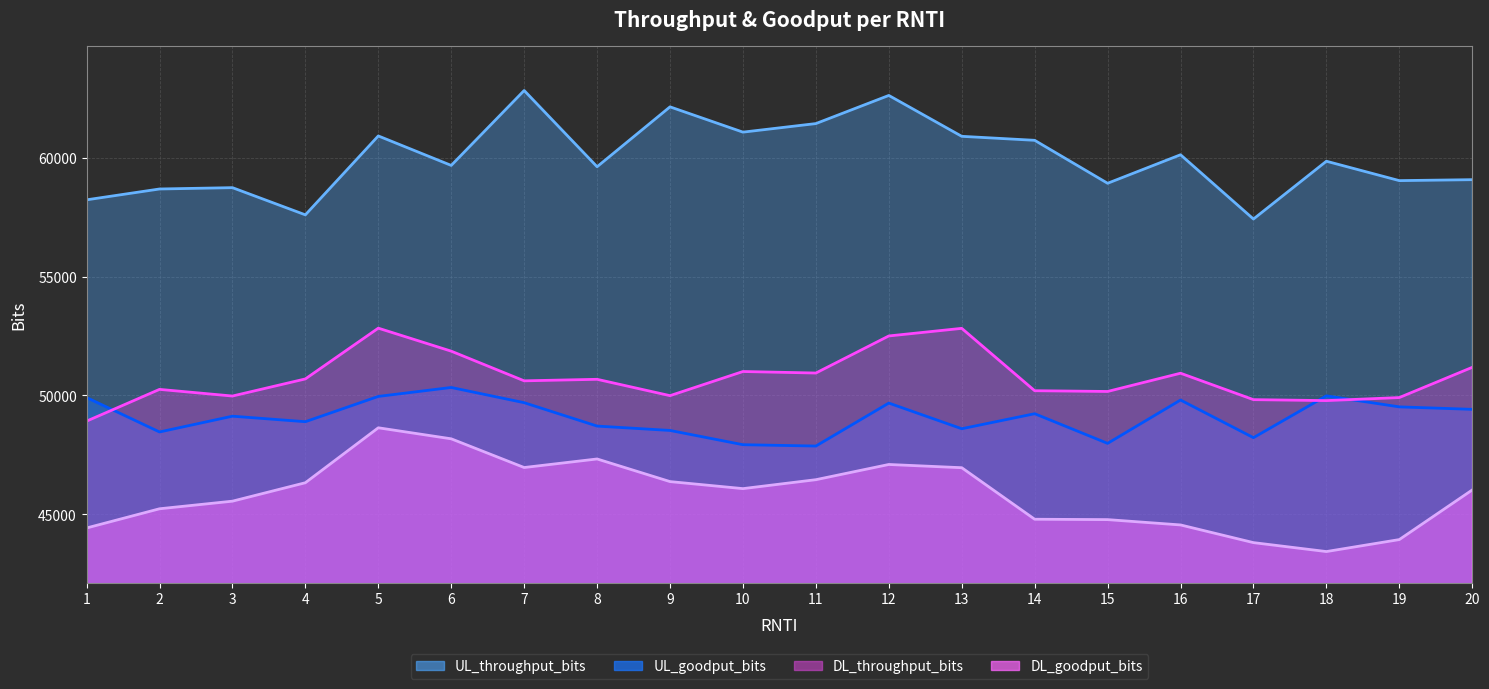

True or false: UL_goodput_bits and UL_throughput_bits cross at least once.

False